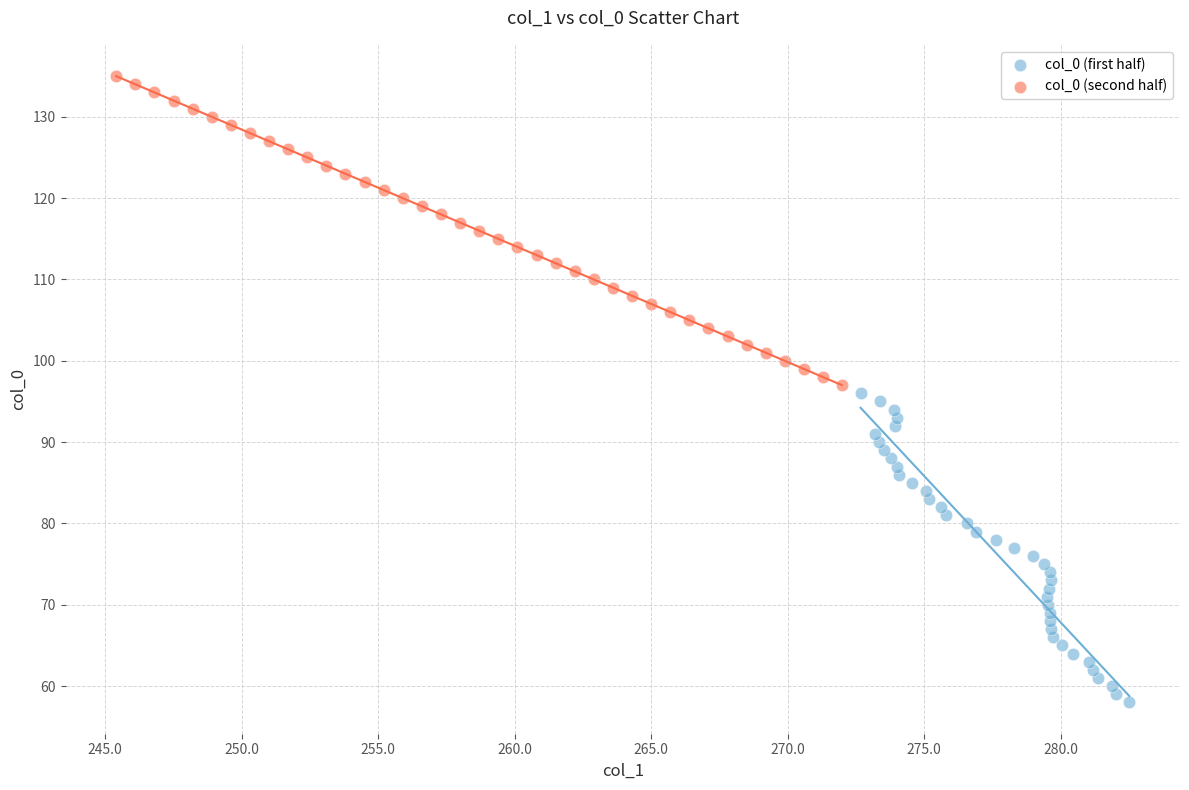

Which series reaches the maximum Y coordinate?

col_0 (second half)